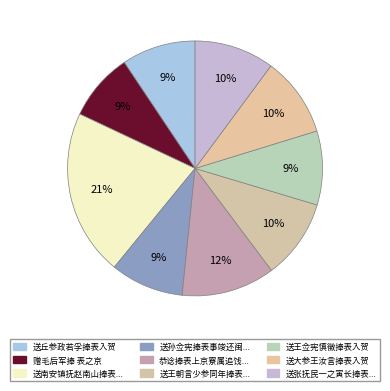

Is there a majority slice in this chart?

No